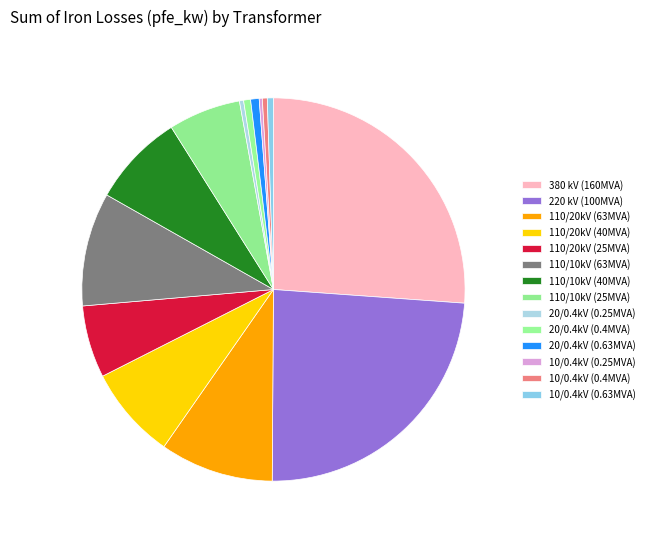

How many slices are in this pie chart?

14